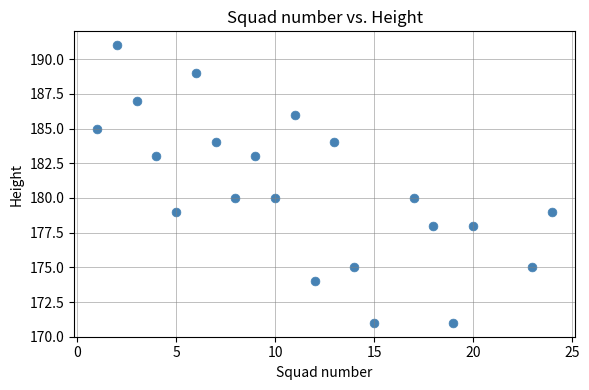

What is the range of Y values (max minus min)?

20